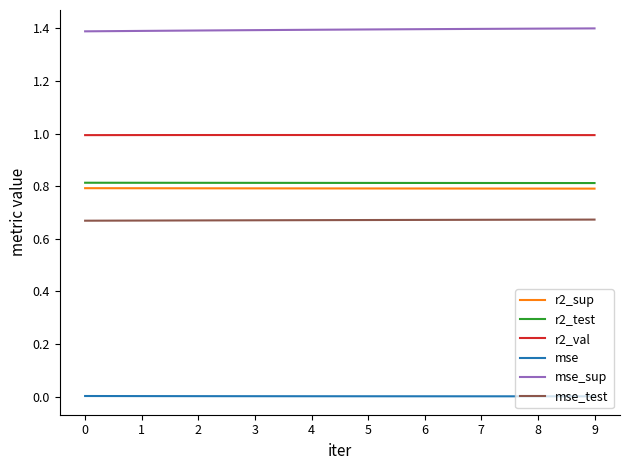

Which series has the largest total across all categories?

mse_sup